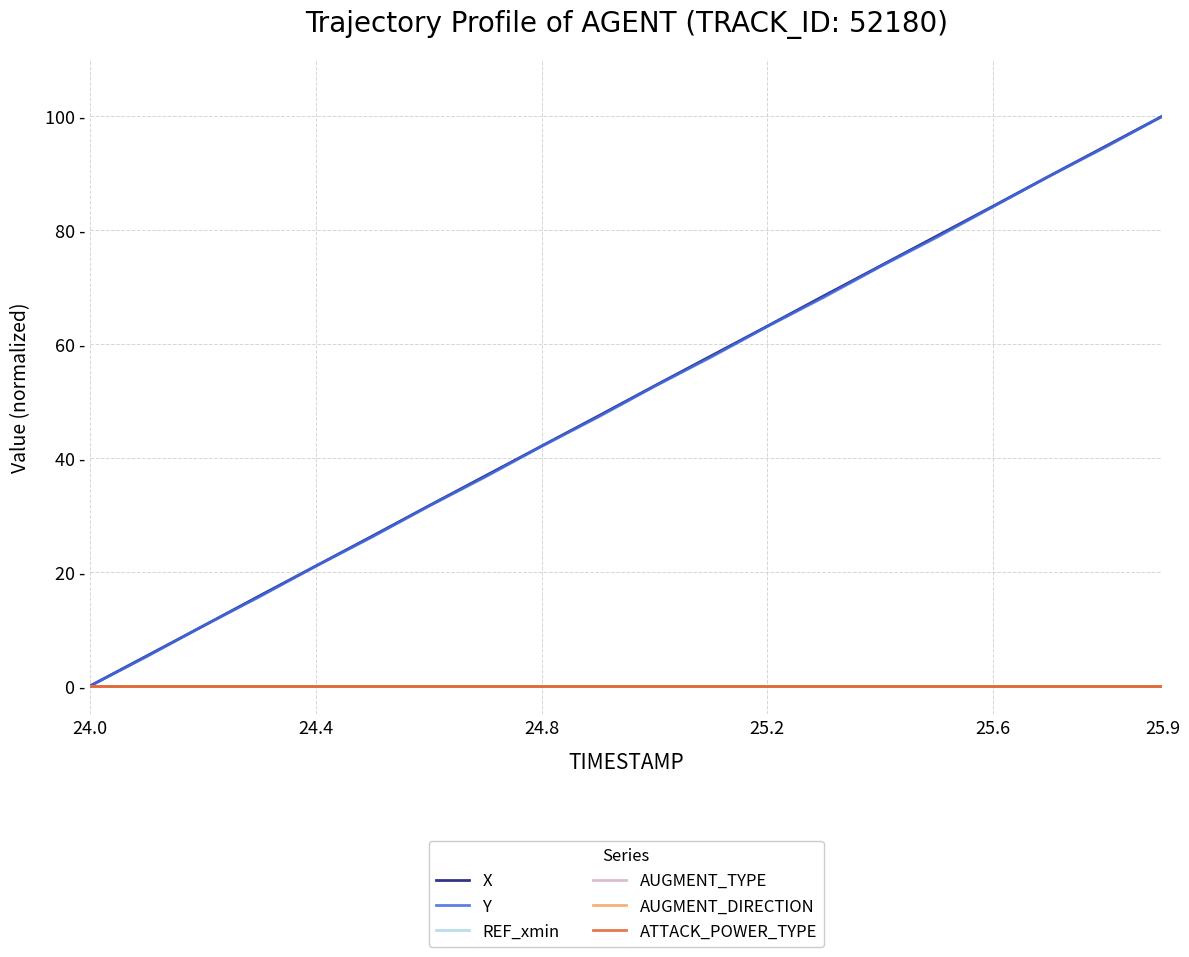

True or false: ATTACK_POWER_TYPE and REF_xmin cross at least once.

False